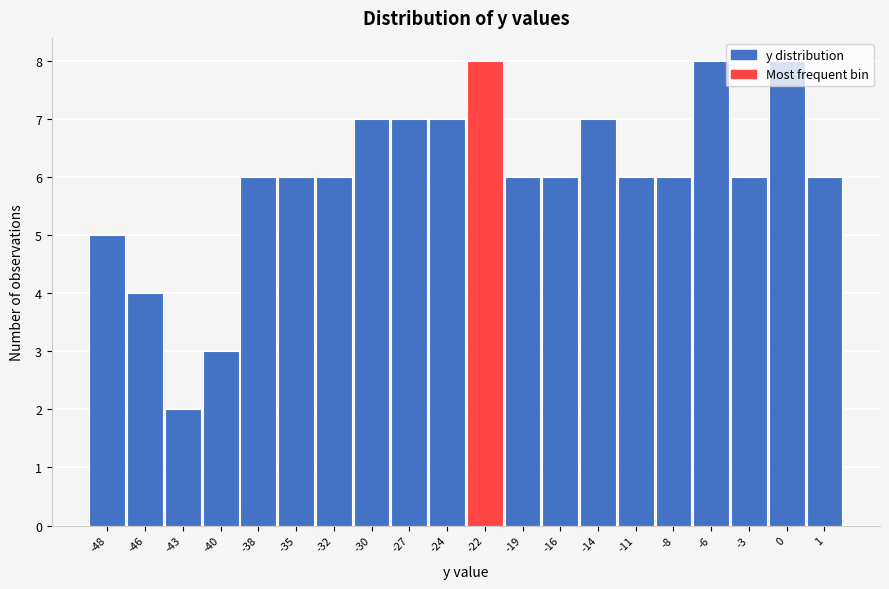

Which label corresponds to the smallest value in the chart?

-43